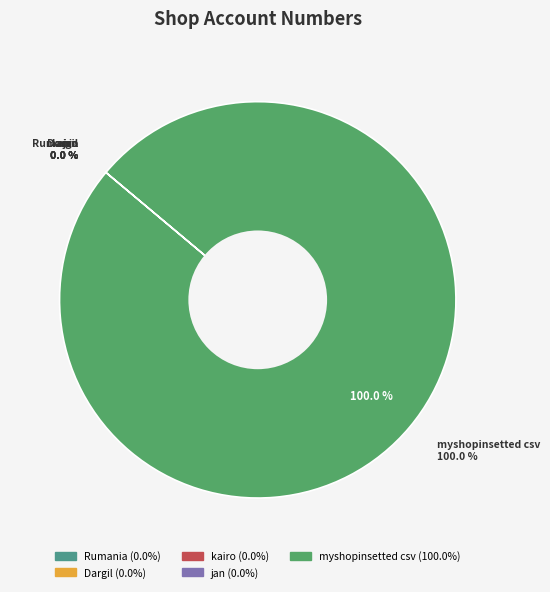

Is it true that myshopinsetted csv is 100% of the pie?

True